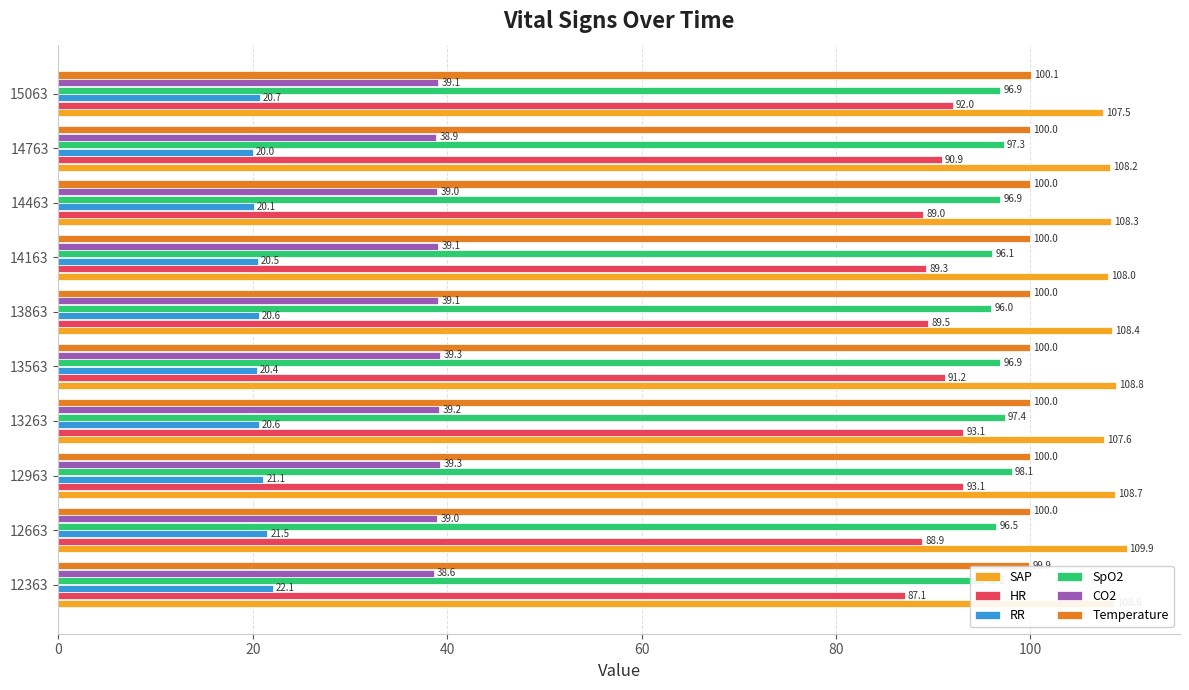

How many data points does each series have?

10